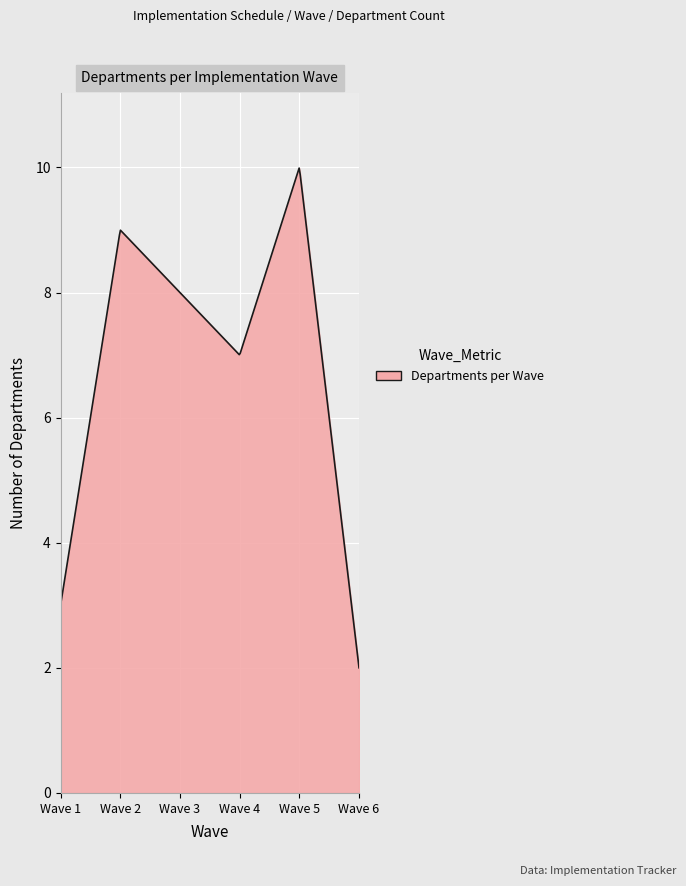

What is the smallest value displayed?

2.0